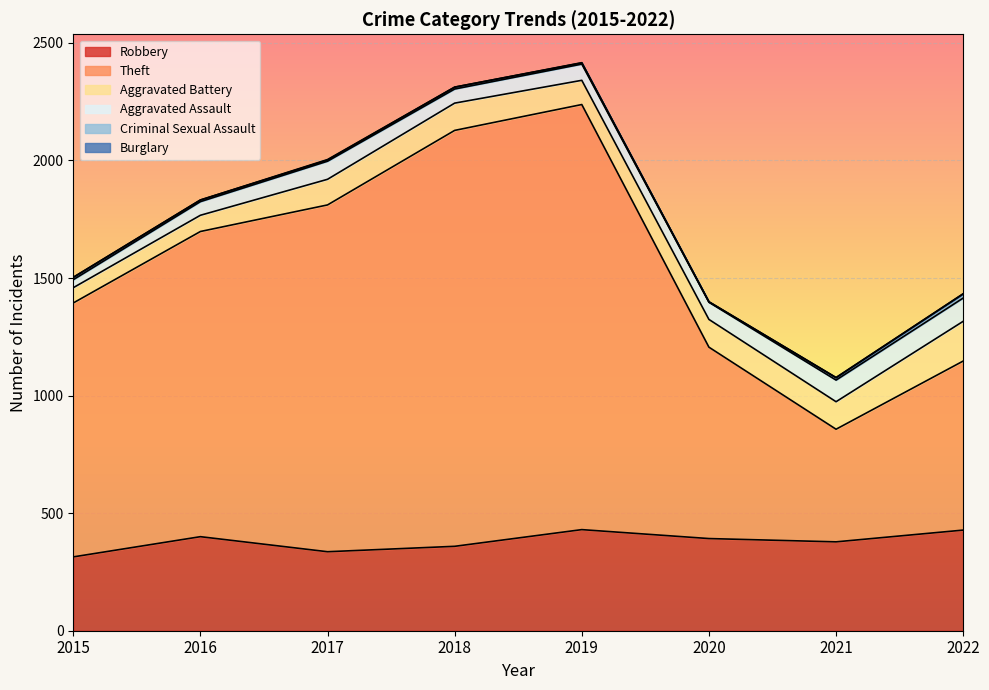

How many lines are shown in the chart?

6